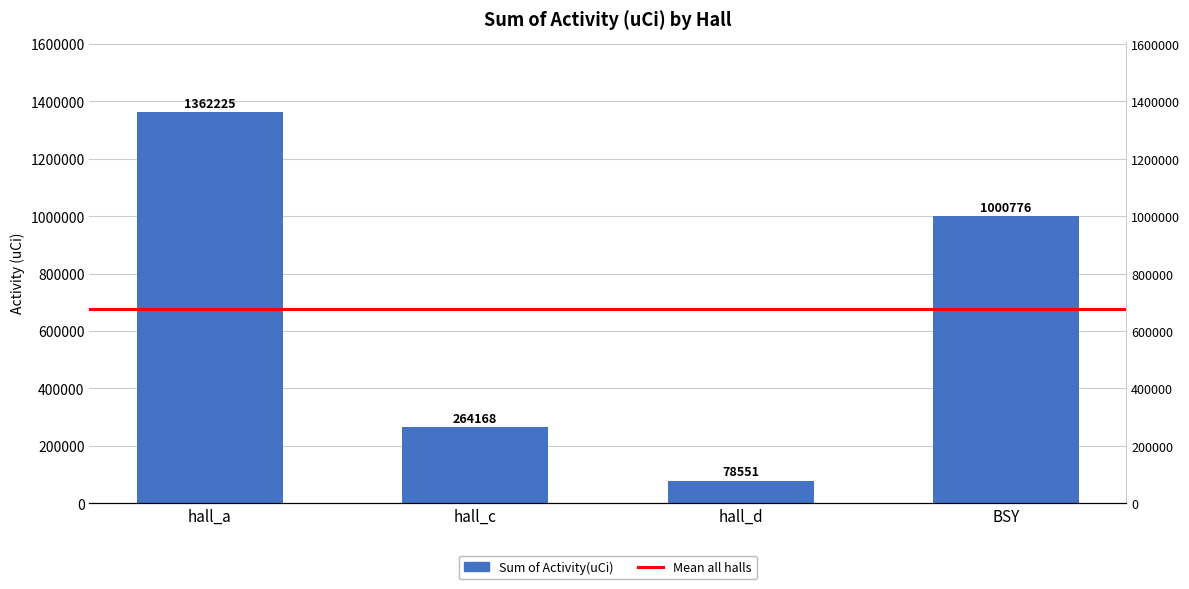

True or false: the data shows 121899.1 at hall_d.

False